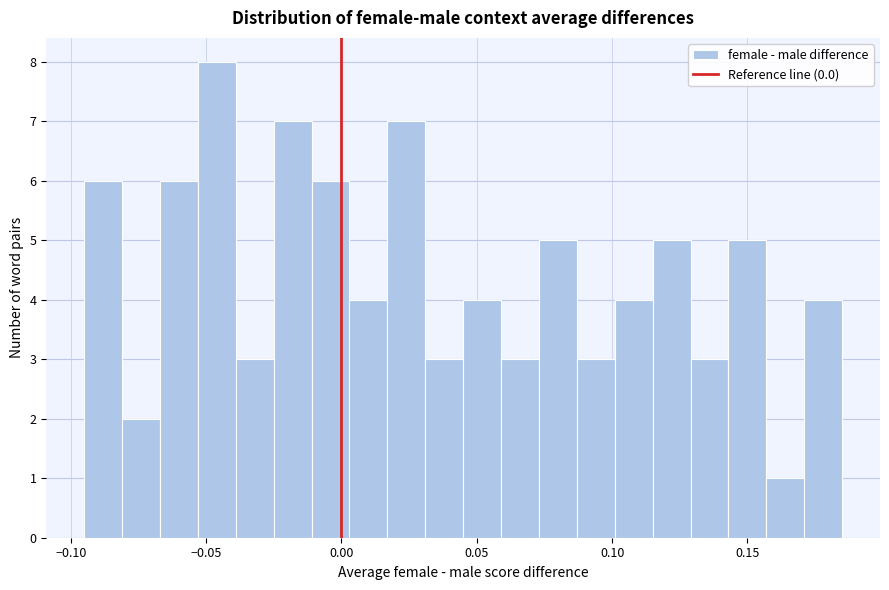

Around what value on the x-axis is the tallest bar? Give the approximate position of its centre, as read against the axis.

-0.045